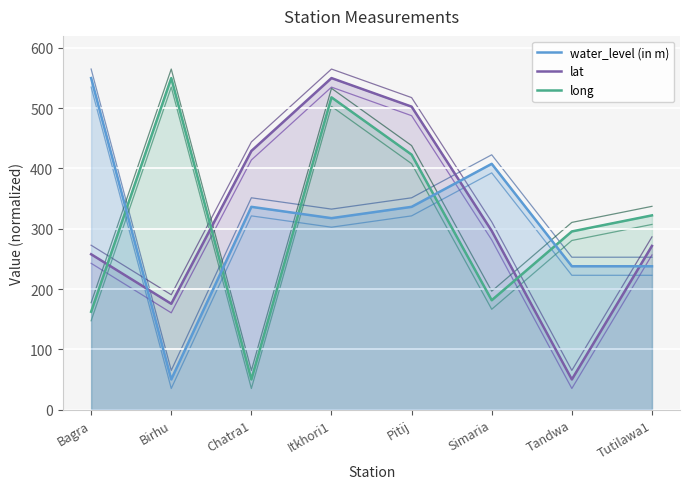

Where do water_level (in m) and lat first cross each other?

Bagra and Birhu